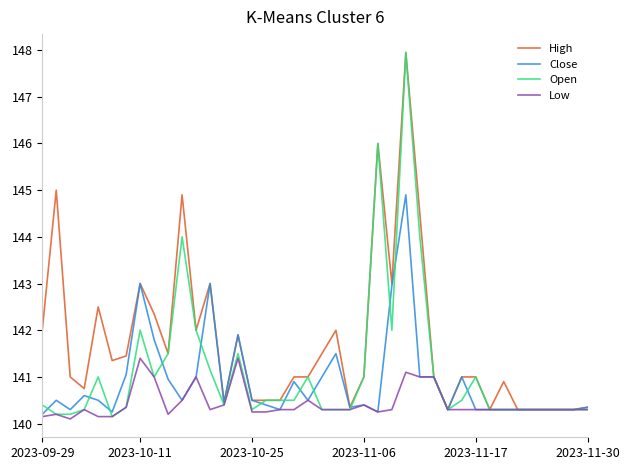

What is the difference between the maximum and minimum values in the Low series?

1.3